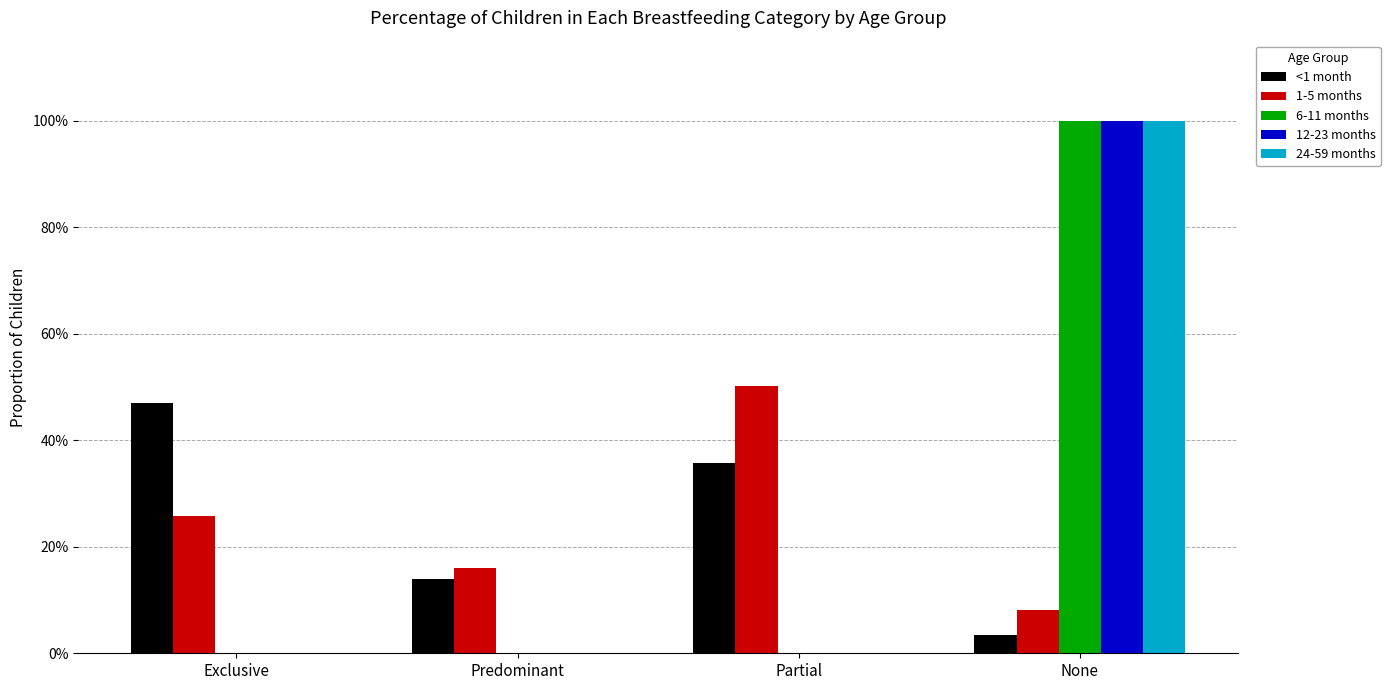

What is the sum of all 24-59 months values?

1.0